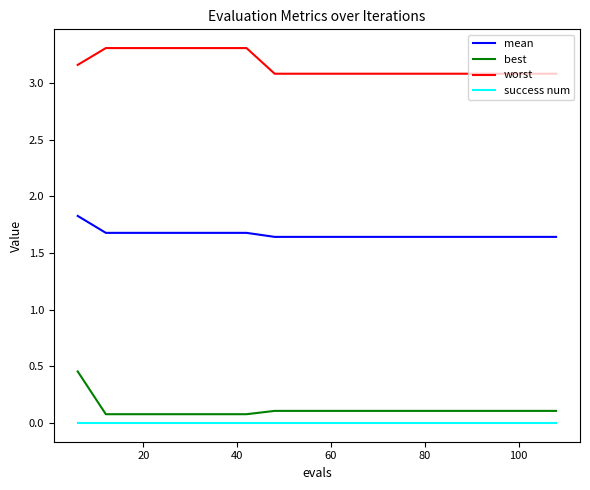

Which series has the largest total across all categories?

worst